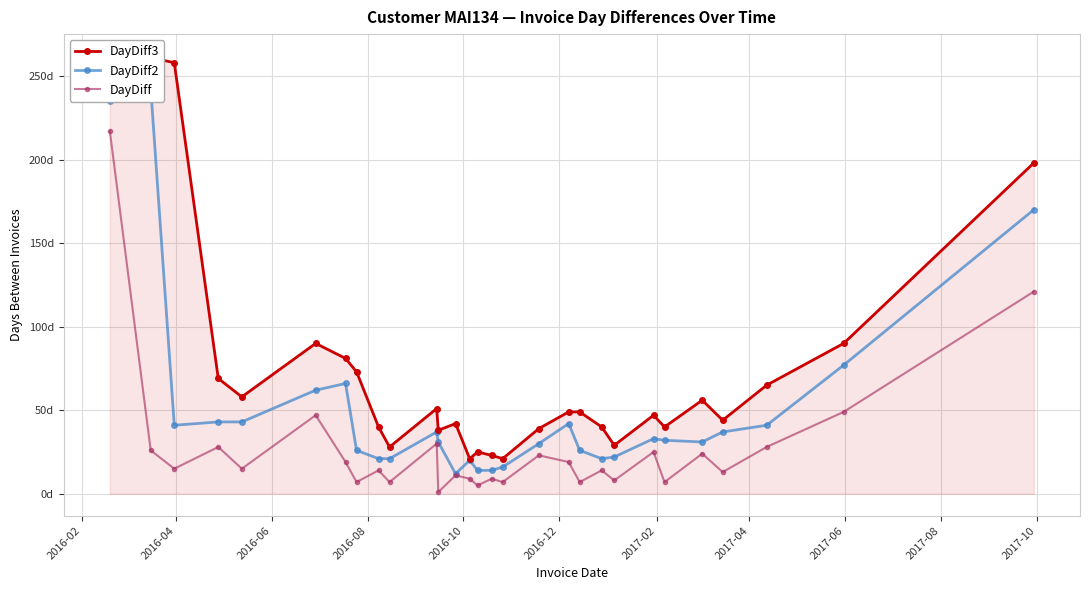

What is the highest value of the DayDiff3 series?

262